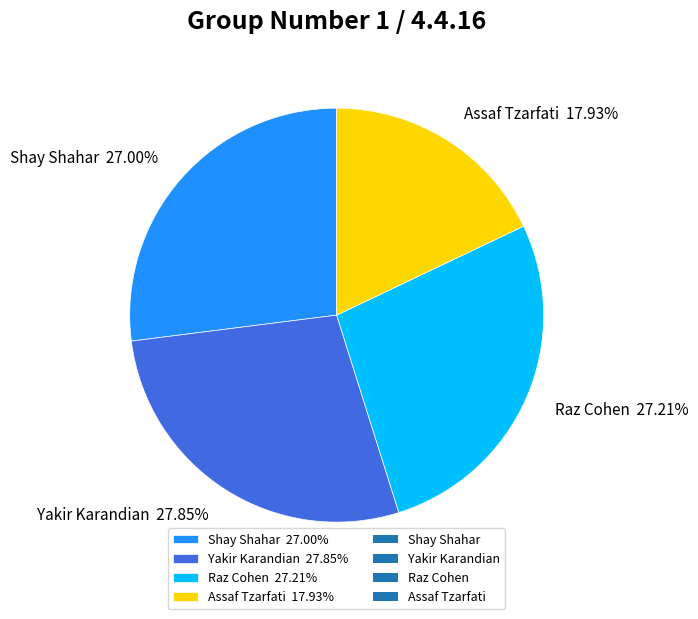

How many slices are in this pie chart?

4